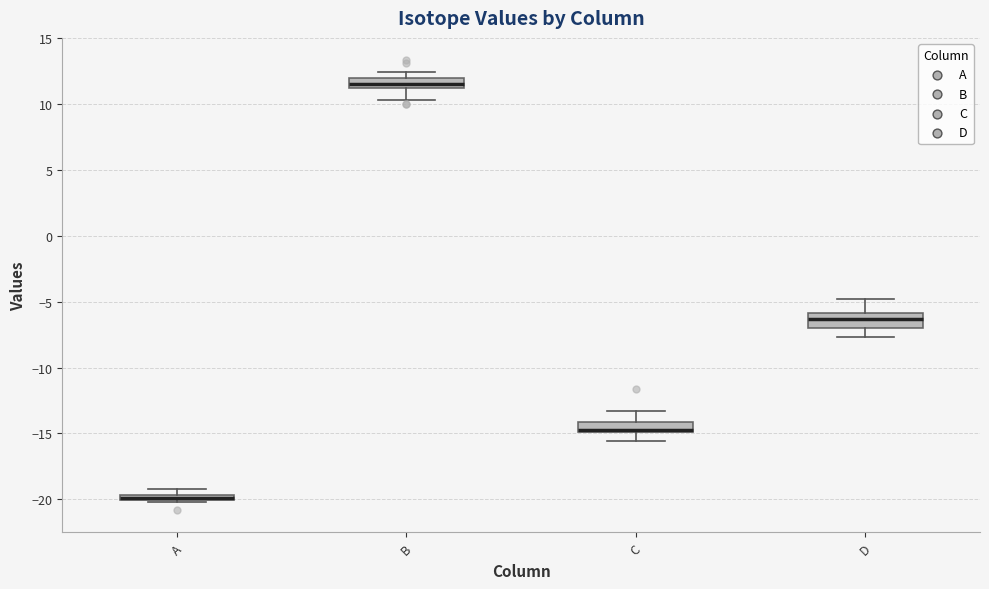

Where does the lower whisker of the box for B end on the y-axis? The values are not printed on the chart, so give them approximately, as read against the axis.

10.5